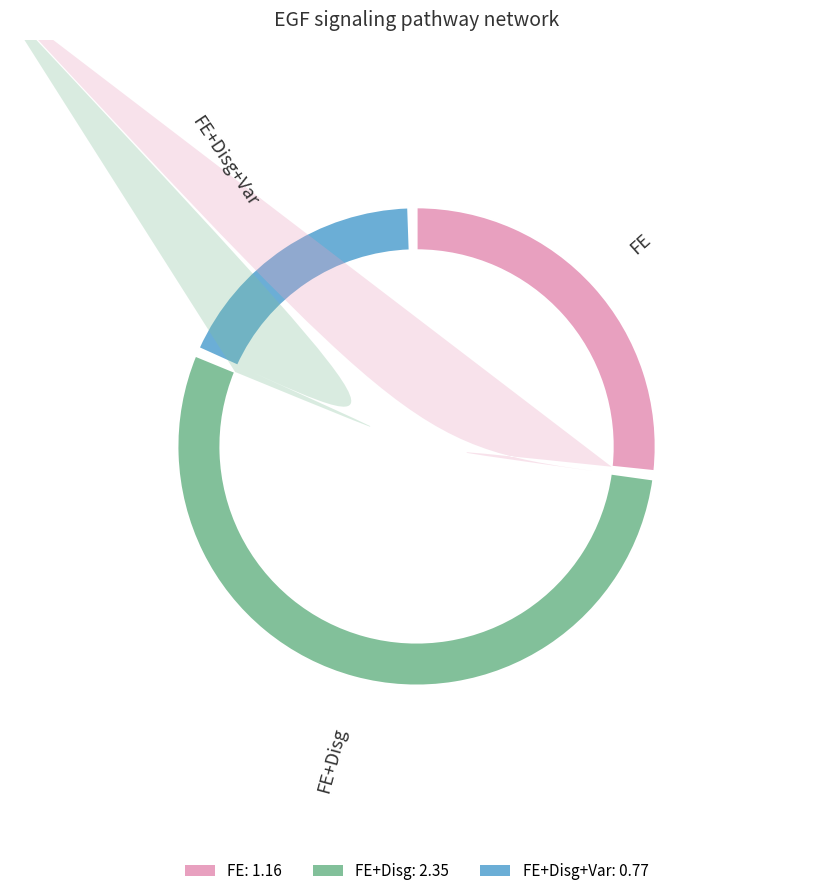

How many segments does this pie chart have?

3